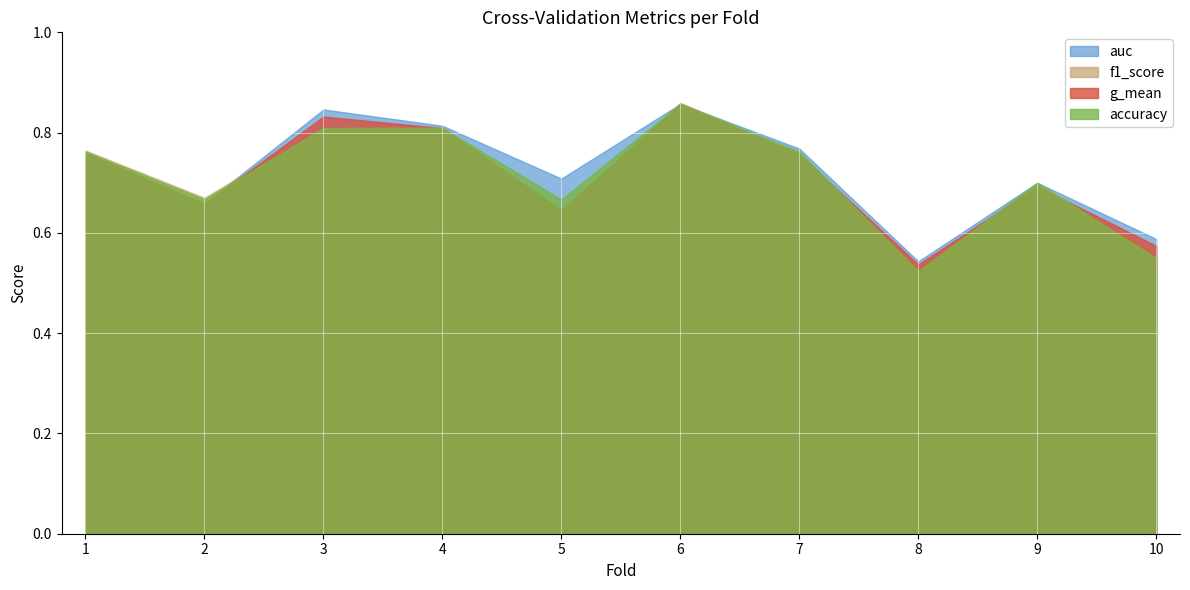

At which category does auc reach its first local valley?

2